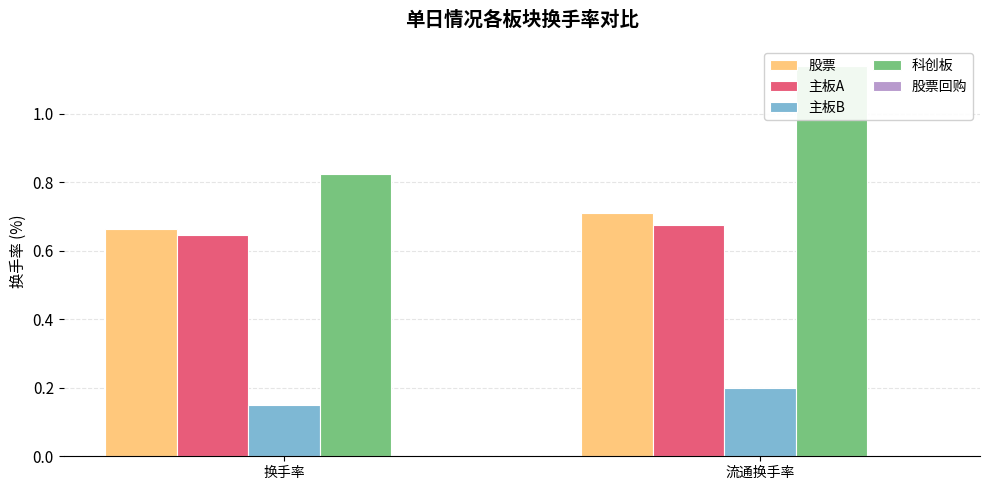

The value of 主板B at 流通换手率 is 0.2. True or false?

True